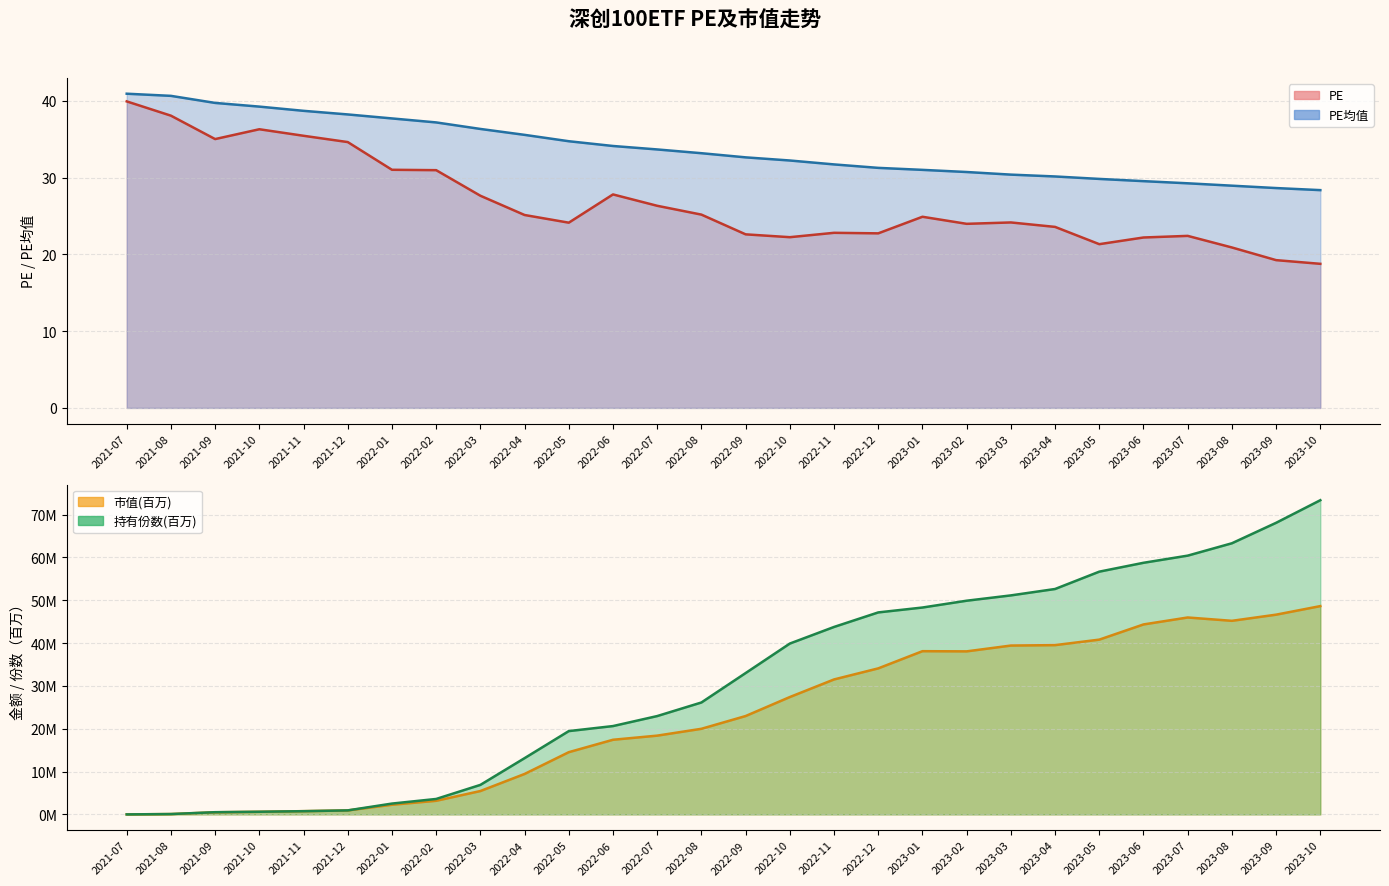

True or false: PE均值 and PE intersect in this chart.

False